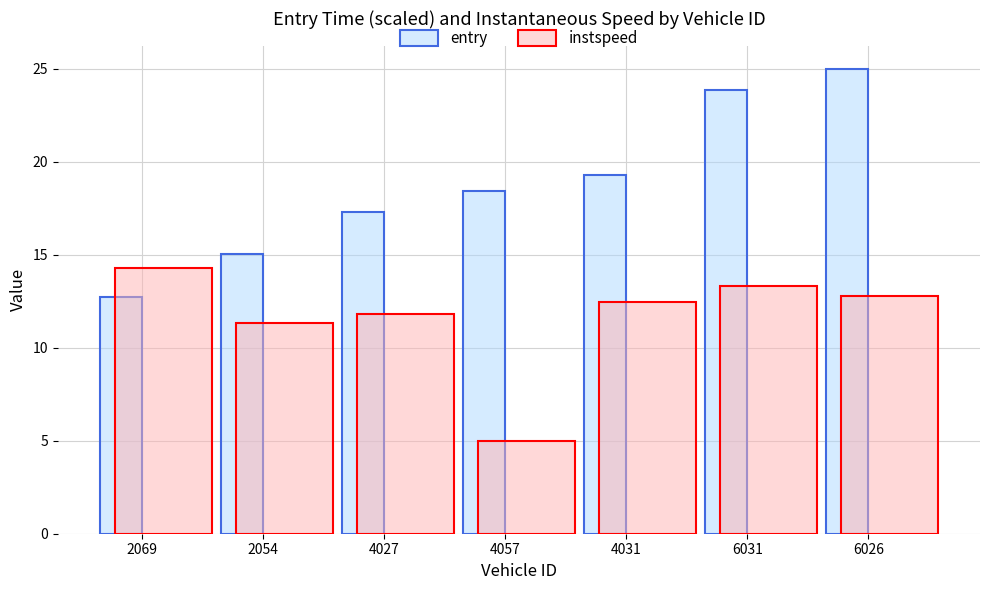

How many groups of bars are there?

7